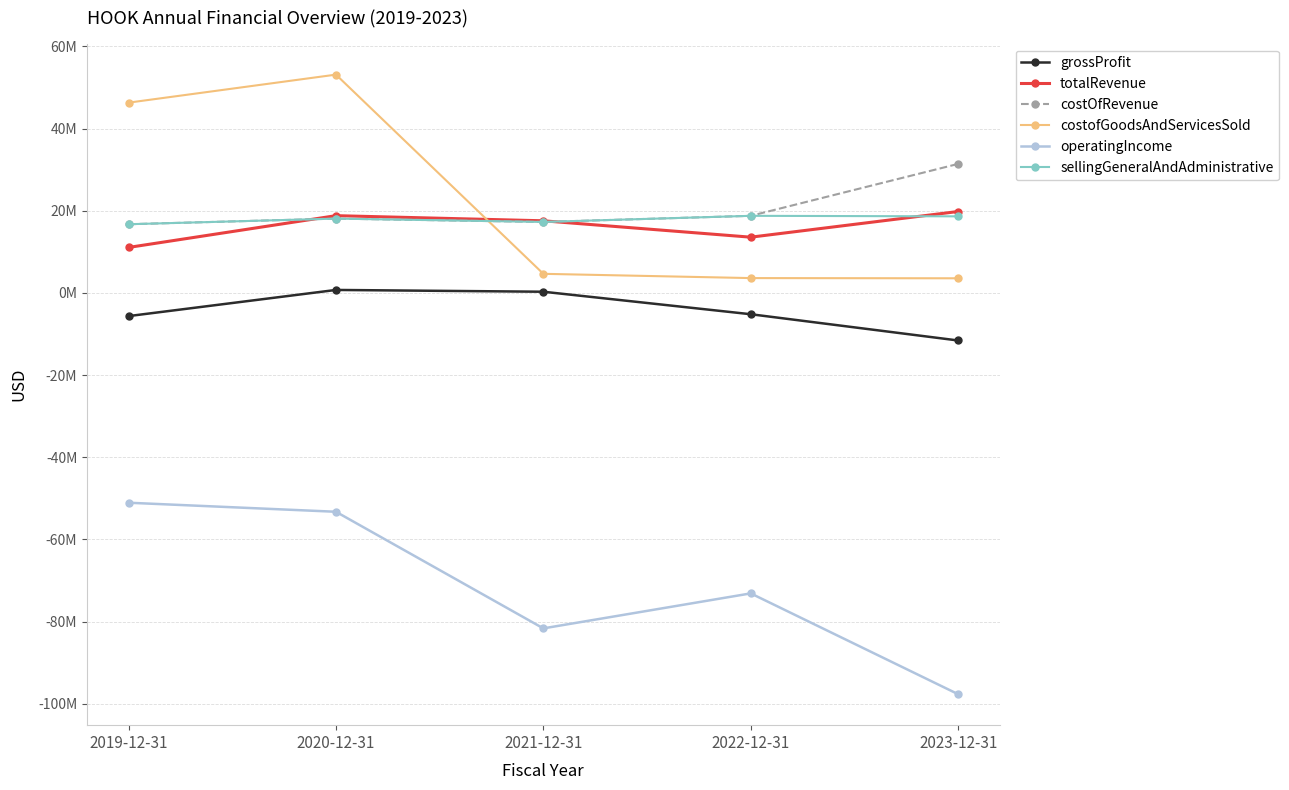

What are all the series names shown in the legend?

grossProfit, totalRevenue, costOfRevenue, costofGoodsAndServicesSold, operatingIncome, sellingGeneralAndAdministrative